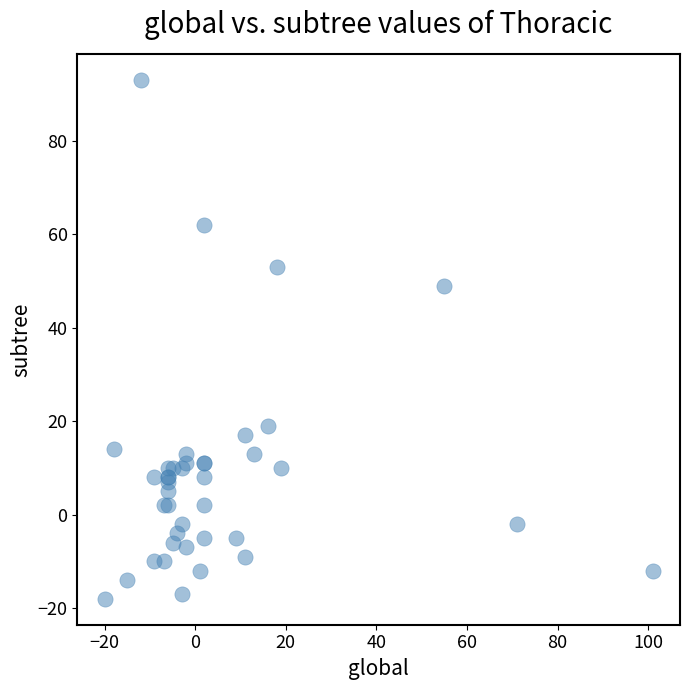

What Y value in the scatter plot is closest to 37?

49